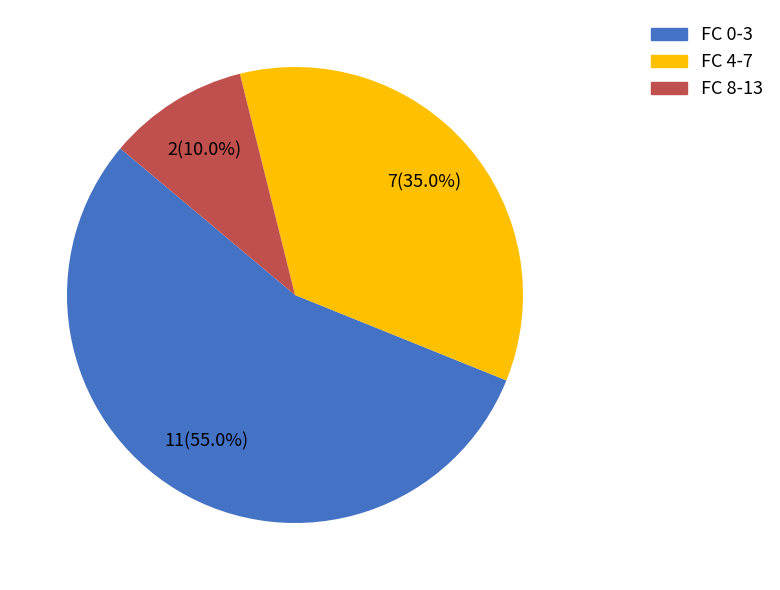

Is there a majority slice in this chart?

Yes